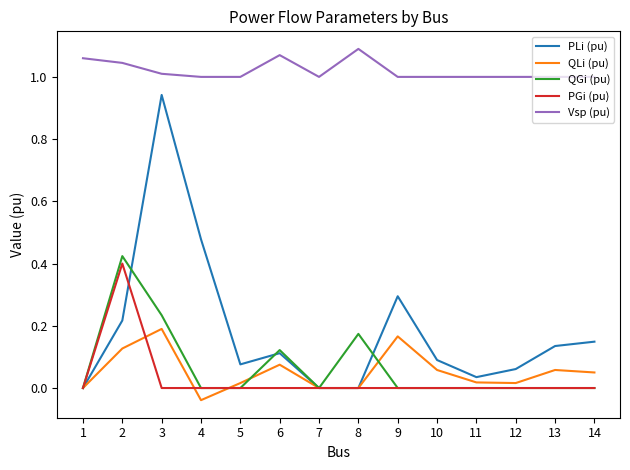

The value of Vsp (pu) at 9 is 0.2. True or false?

False